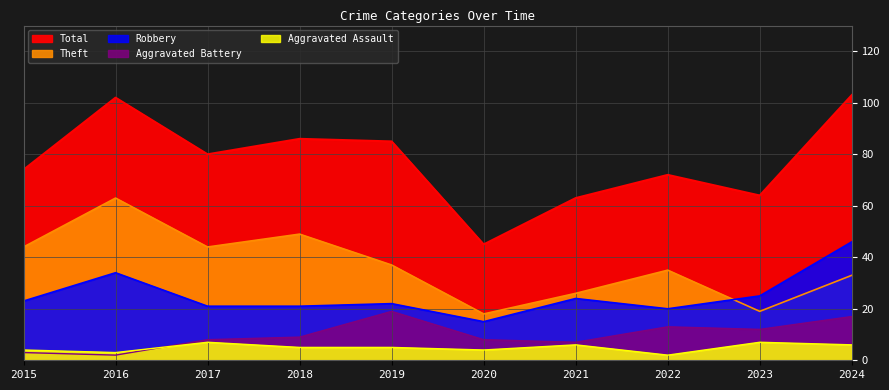

What is the lowest value of the Robbery series?

15